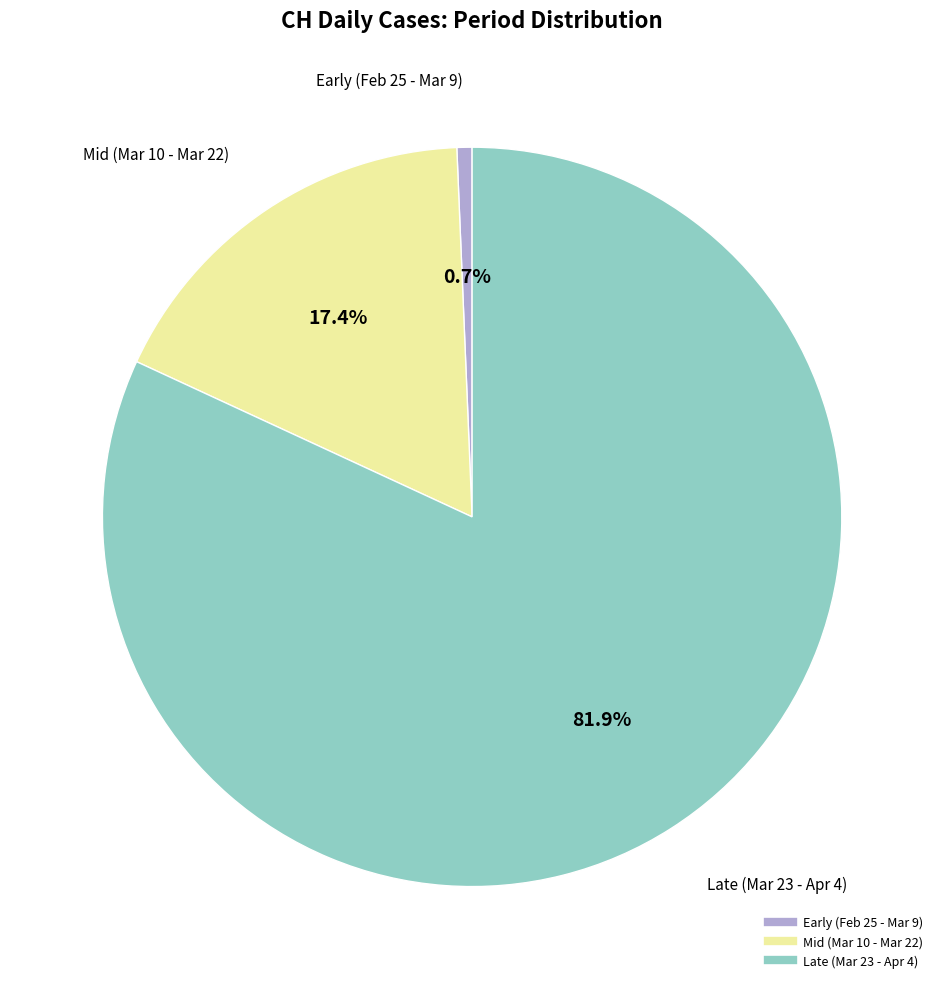

Is there any slice that represents more than half of the pie?

Yes